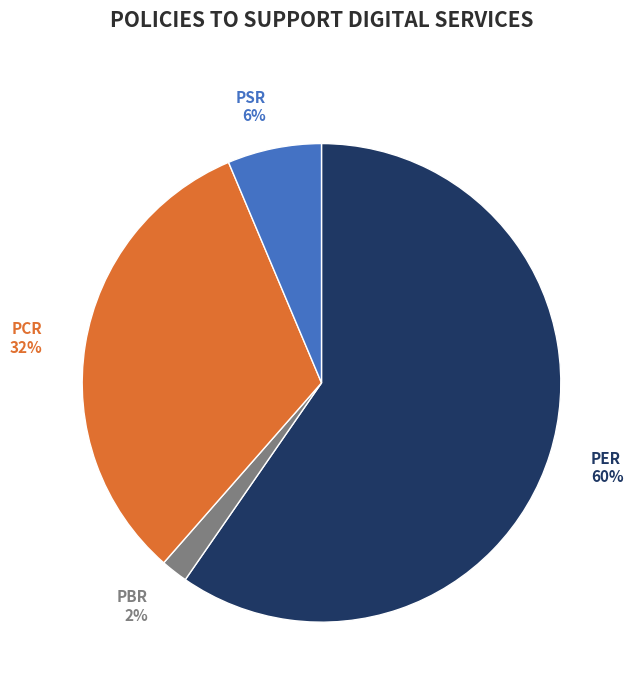

How many slices are in this pie chart?

4